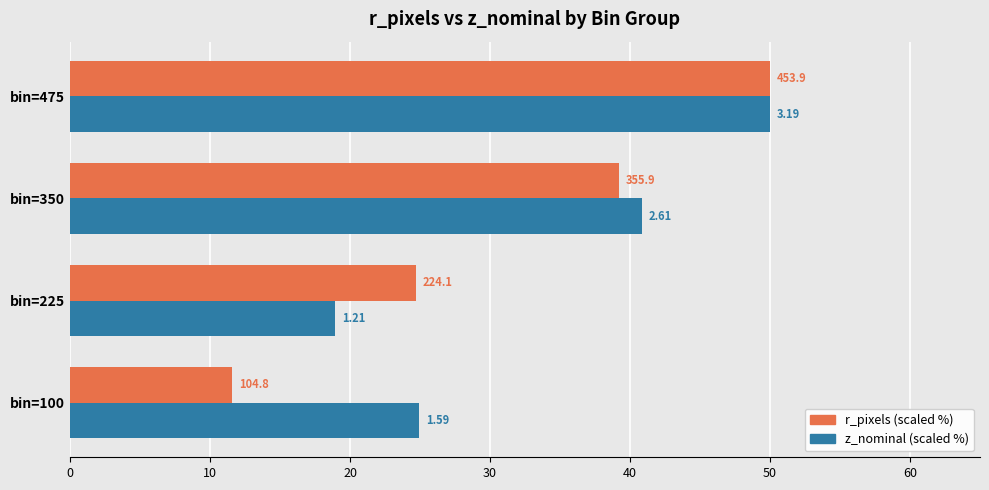

How many categories are shown in the chart?

4